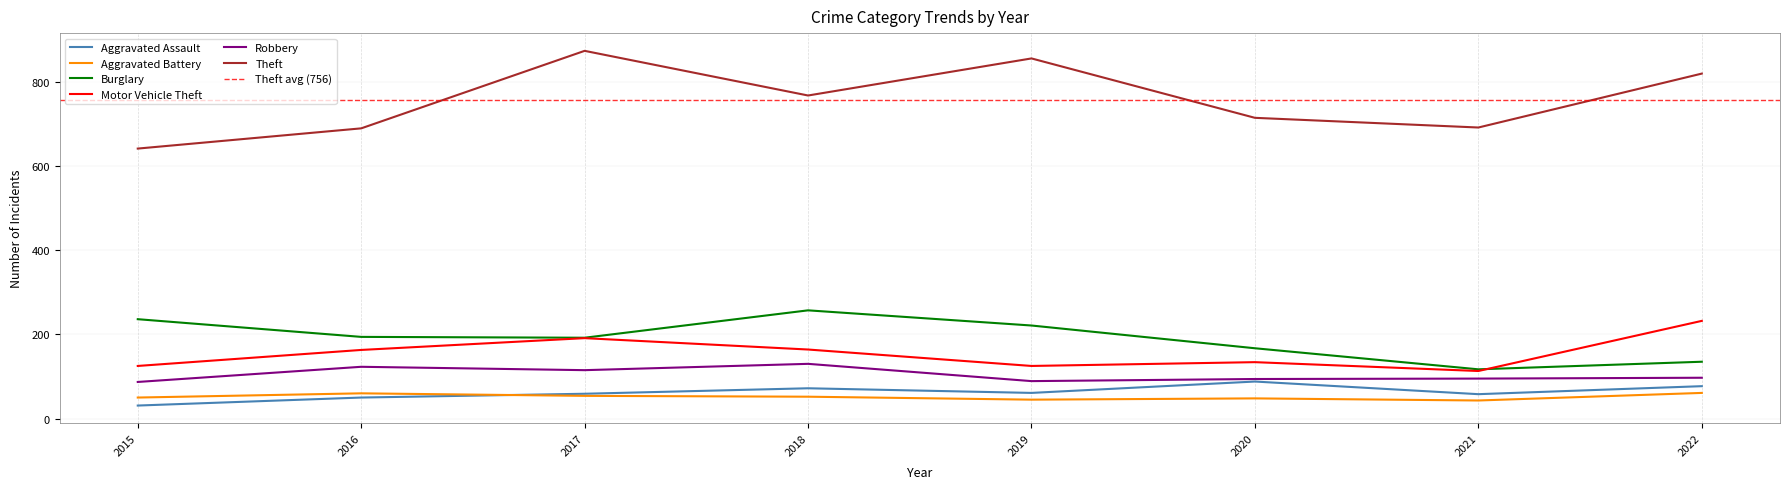

Which series has the largest total across all categories?

Theft